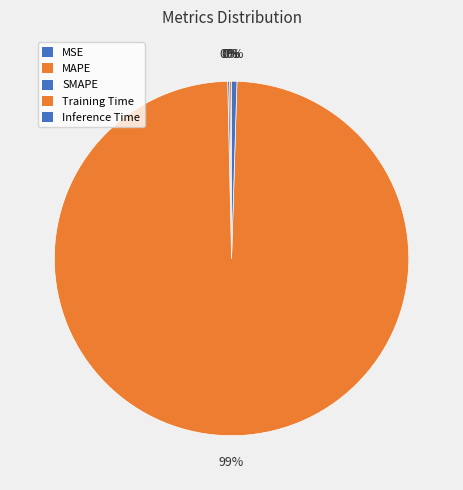

To the nearest percent, what is the average slice percentage?

20%